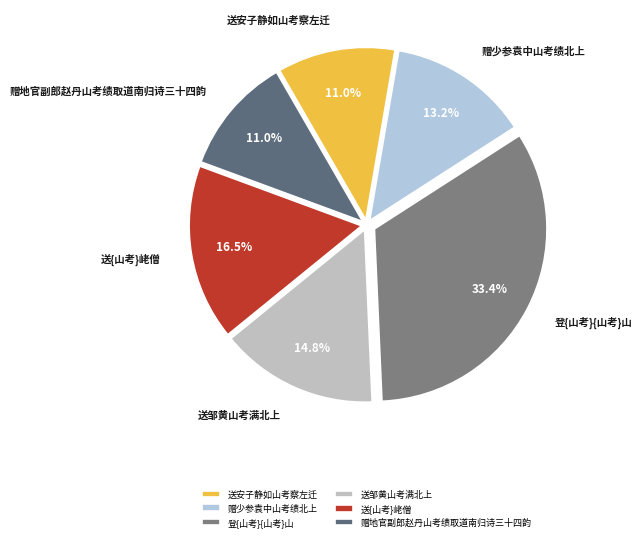

What is the total percentage of 赠少参袁中山考绩北上 and 登{山考}{山考}山?

46.6%